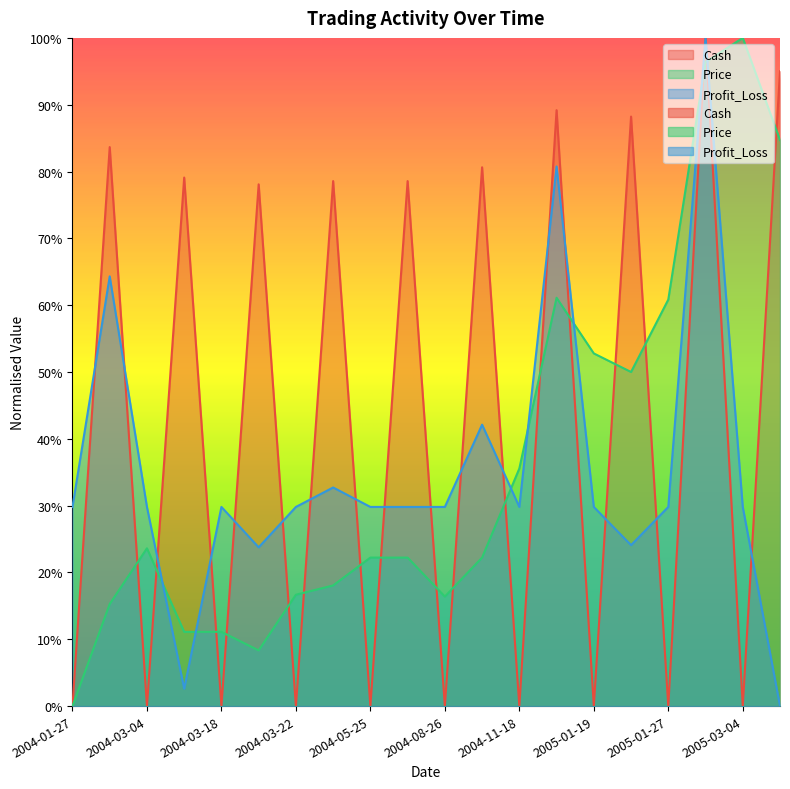

True or false: Cash has a value of 0.0 at 2005-01-27.

True